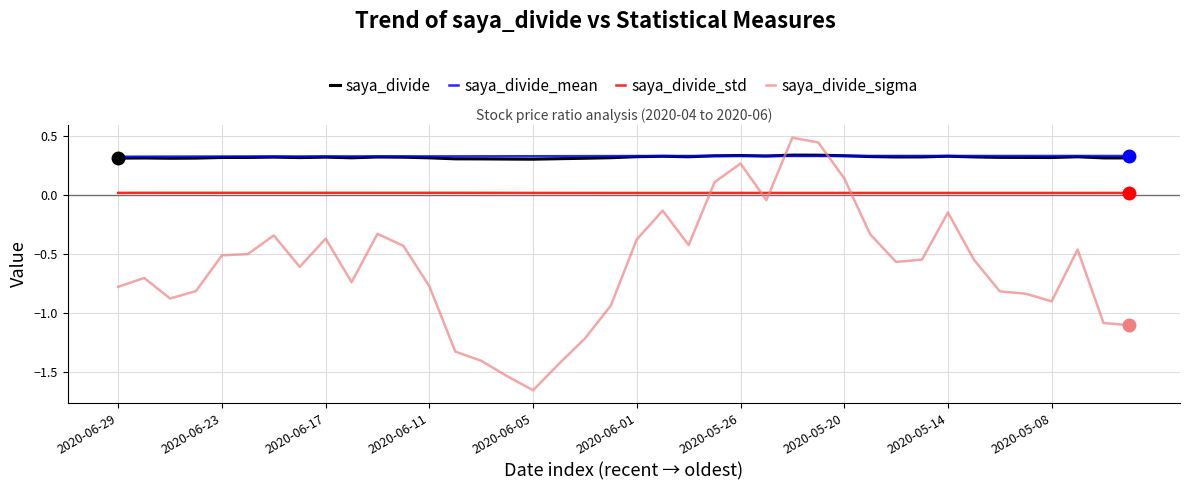

Which series has the widest spread of values?

saya_divide_sigma